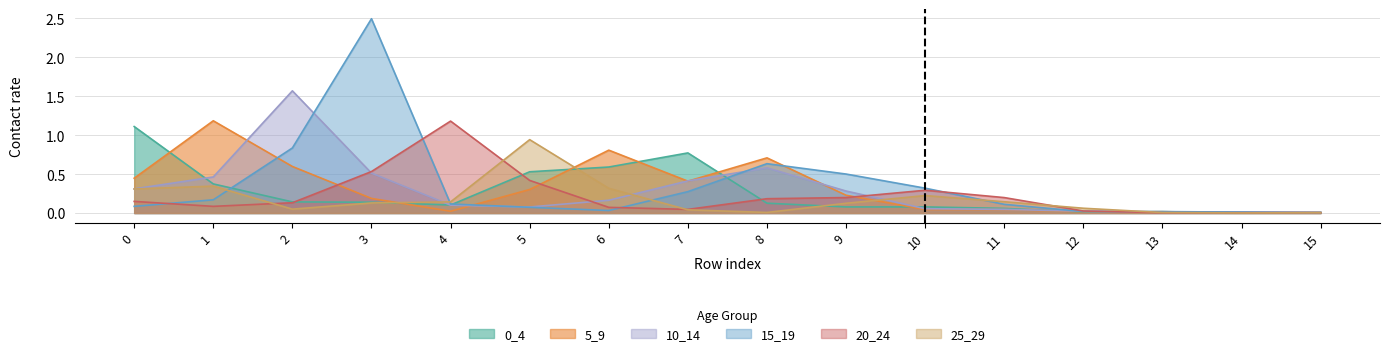

Rank the series at 5 from lowest to highest value.

15_19, 10_14, 5_9, 20_24, 0_4, 25_29